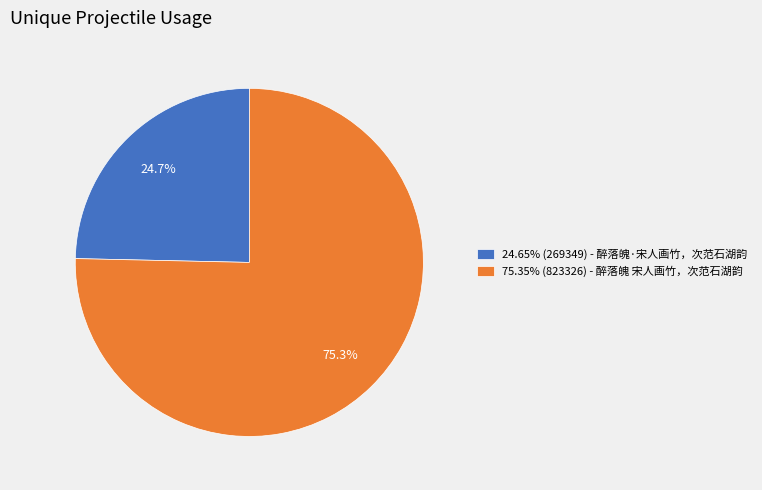

How much of the chart is everything except 24.65% (269349) - 醉落魄·宋人画竹，次范石湖韵?

75.3%